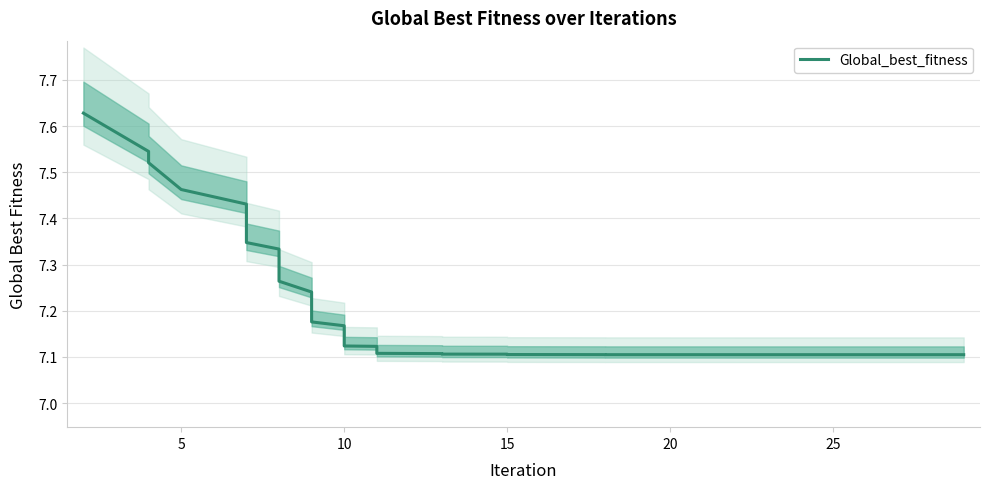

The chart shows a value of 3.1 at 38. True or false?

False